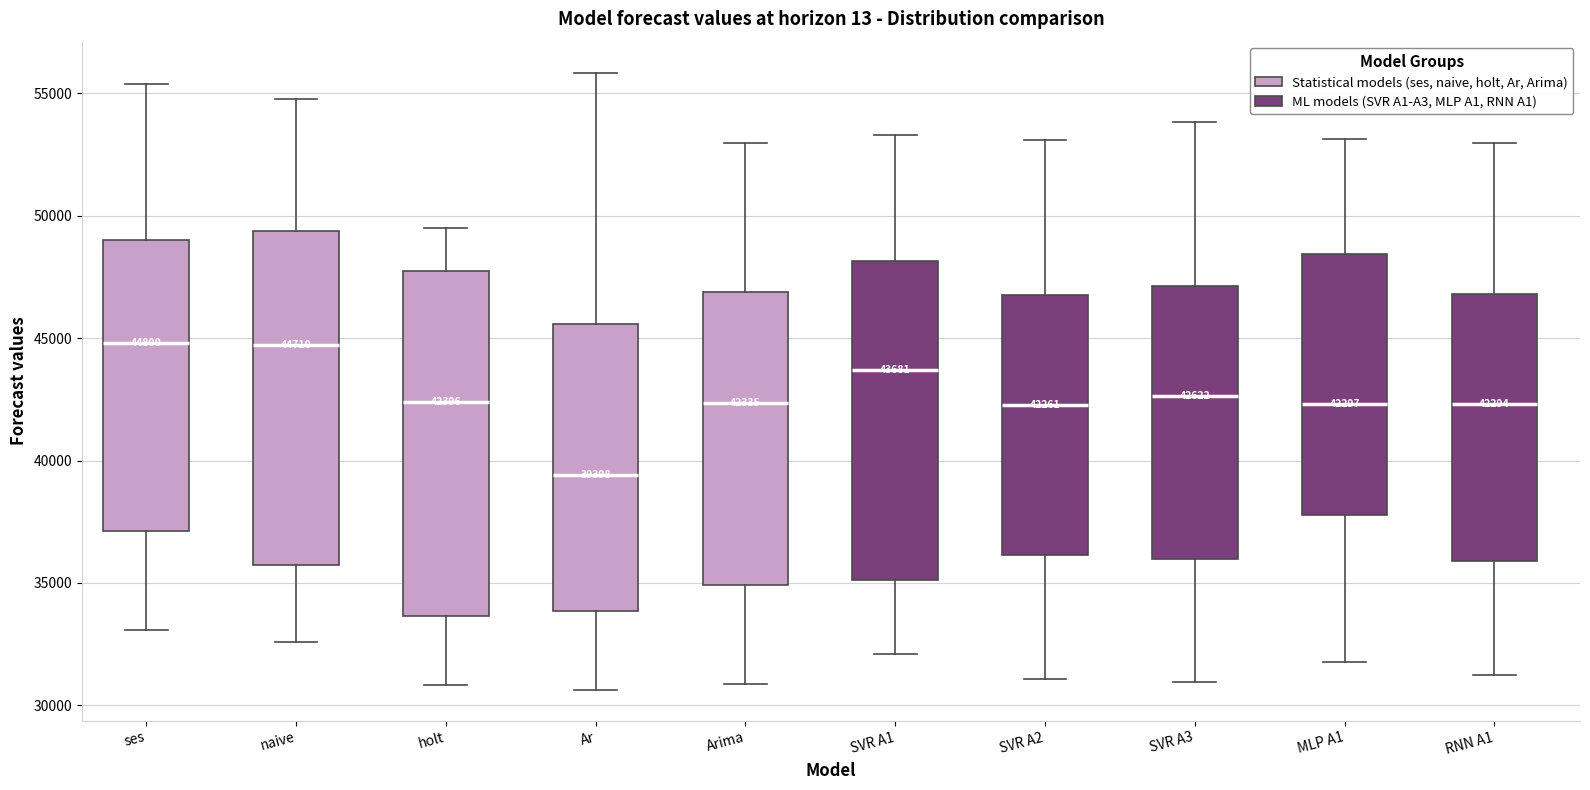

Which box's median line is the lowest?

Ar